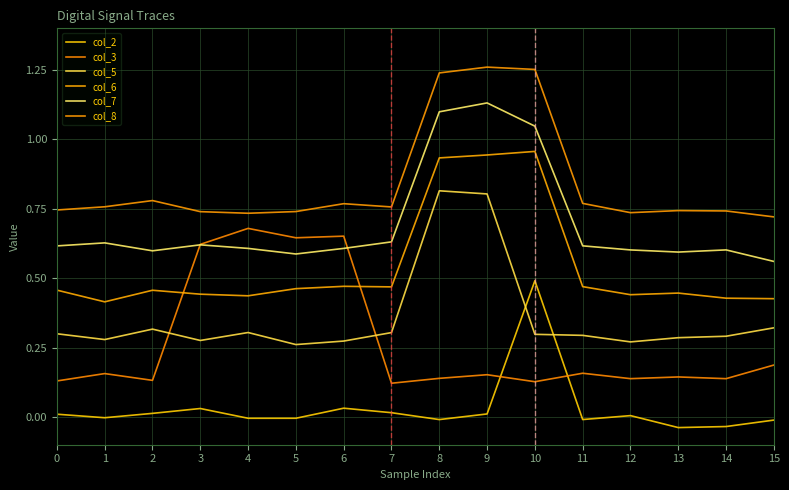

How many lines are shown in the chart?

6